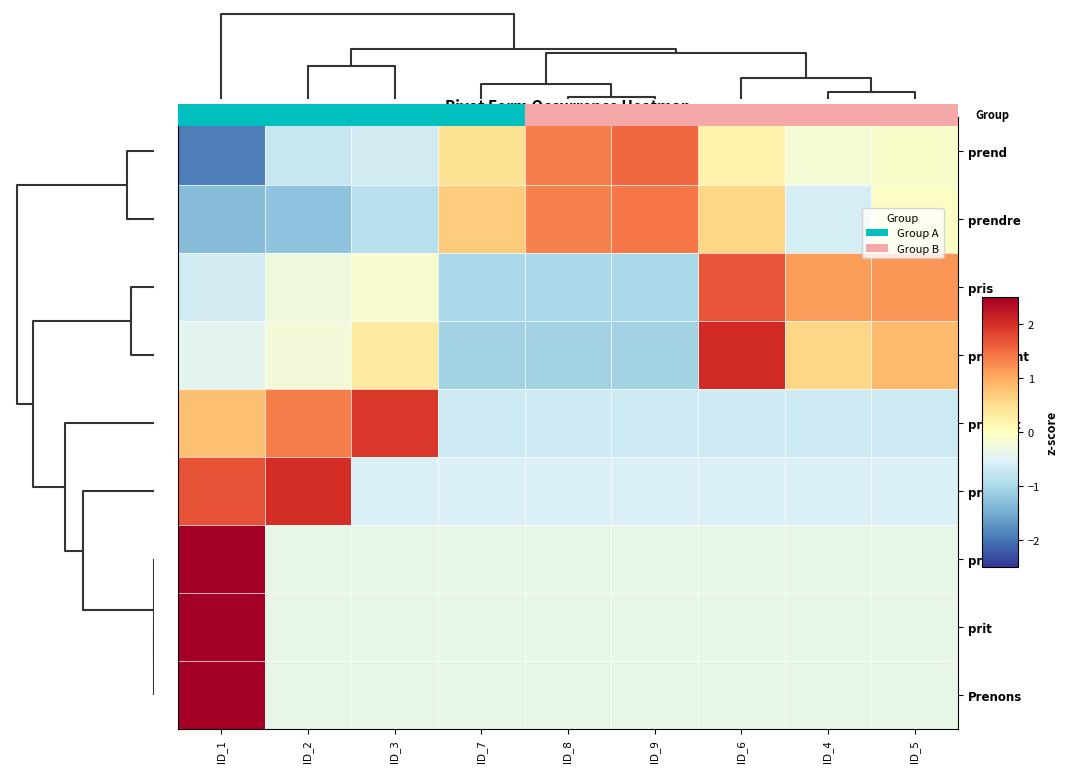

Reading left to right, transcribe all the data shown in this chart.

prend: ID_1=-1.9	ID_2=-0.7	ID_3=-0.6	ID_7=0.5	ID_8=1.4	ID_9=1.5	ID_6=0.2	ID_4=-0.2	ID_5=-0.1
prendre: ID_1=-1.3	ID_2=-1.2	ID_3=-0.9	ID_7=0.7	ID_8=1.3	ID_9=1.4	ID_6=0.6	ID_4=-0.6	ID_5=-0.0
pris: ID_1=-0.6	ID_2=-0.3	ID_3=-0.1	ID_7=-1.0	ID_8=-1.0	ID_9=-1.0	ID_6=1.7	ID_4=1.1	ID_5=1.2
prennent: ID_1=-0.4	ID_2=-0.2	ID_3=0.3	ID_7=-1.1	ID_8=-1.1	ID_9=-1.1	ID_6=2.1	ID_4=0.6	ID_5=0.9
prenant: ID_1=0.8	ID_2=1.4	ID_3=1.9	ID_7=-0.7	ID_8=-0.7	ID_9=-0.7	ID_6=-0.7	ID_4=-0.7	ID_5=-0.7
prises: ID_1=1.7	ID_2=2.0	ID_3=-0.5	ID_7=-0.5	ID_8=-0.5	ID_9=-0.5	ID_6=-0.5	ID_4=-0.5	ID_5=-0.5
prenez: ID_1=2.8	ID_2=-0.4	ID_3=-0.4	ID_7=-0.4	ID_8=-0.4	ID_9=-0.4	ID_6=-0.4	ID_4=-0.4	ID_5=-0.4
prit: ID_1=2.8	ID_2=-0.4	ID_3=-0.4	ID_7=-0.4	ID_8=-0.4	ID_9=-0.4	ID_6=-0.4	ID_4=-0.4	ID_5=-0.4
Prenons: ID_1=2.8	ID_2=-0.4	ID_3=-0.4	ID_7=-0.4	ID_8=-0.4	ID_9=-0.4	ID_6=-0.4	ID_4=-0.4	ID_5=-0.4